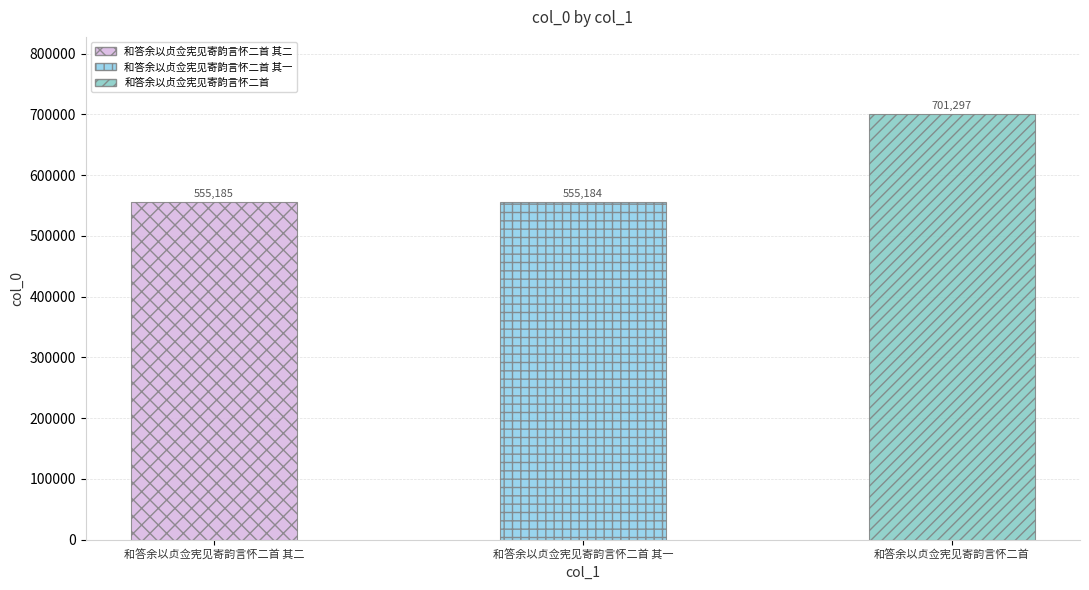

Are the bars grouped side by side (vs. stacked)?

No